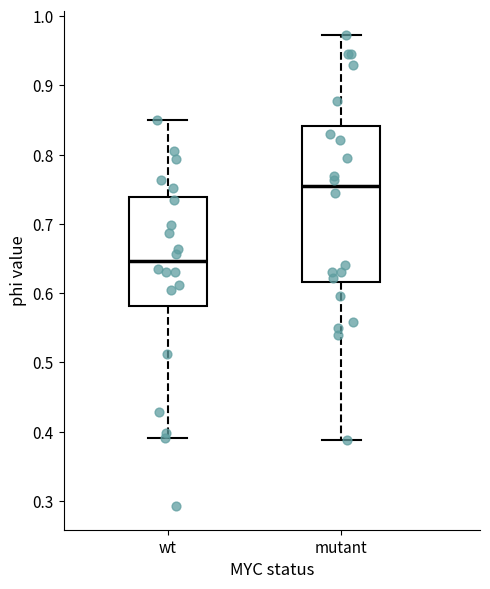

Where is the upper edge of the box for mutant on the y-axis? The values are not printed on the chart, so give them approximately, as read against the axis.

0.84